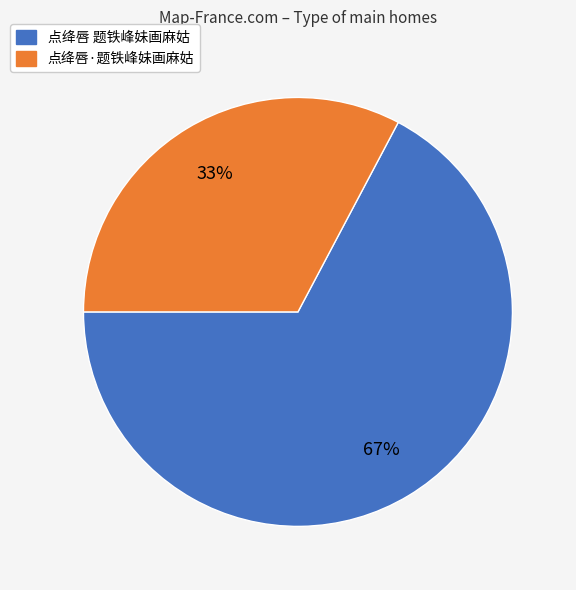

To the nearest percent, what is the combined percentage of 点绛唇 题铁峰妹画麻姑 and 点绛唇·题铁峰妹画麻姑?

100%